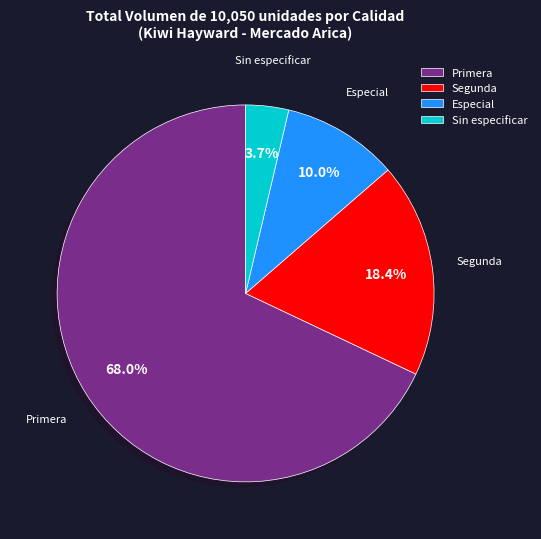

Rank the categories by value from highest to lowest.

Primera, Segunda, Especial, Sin especificar